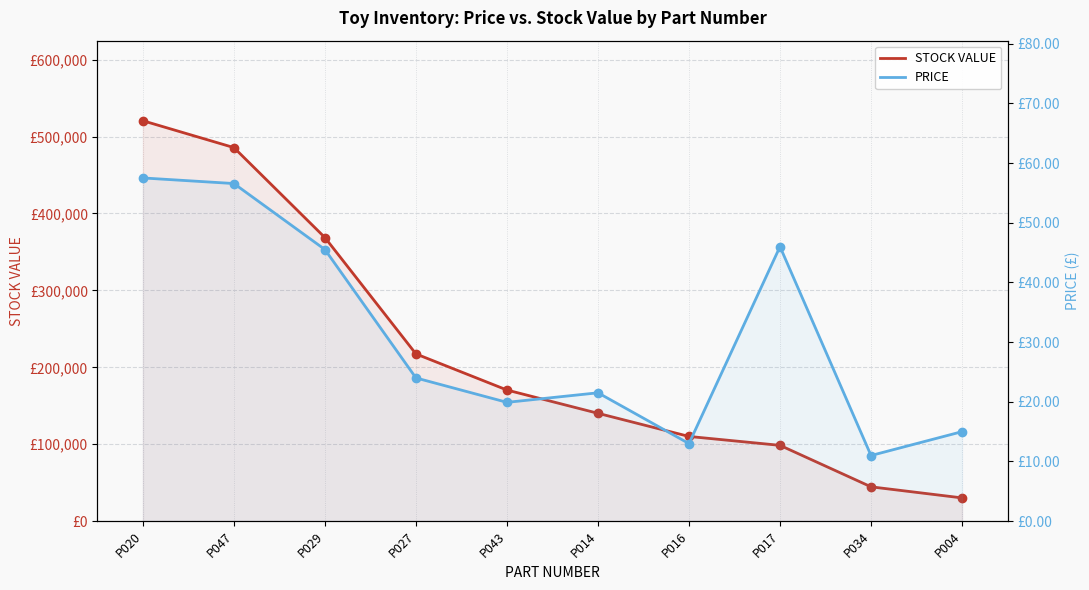

Which category has the highest value across all series?

P020